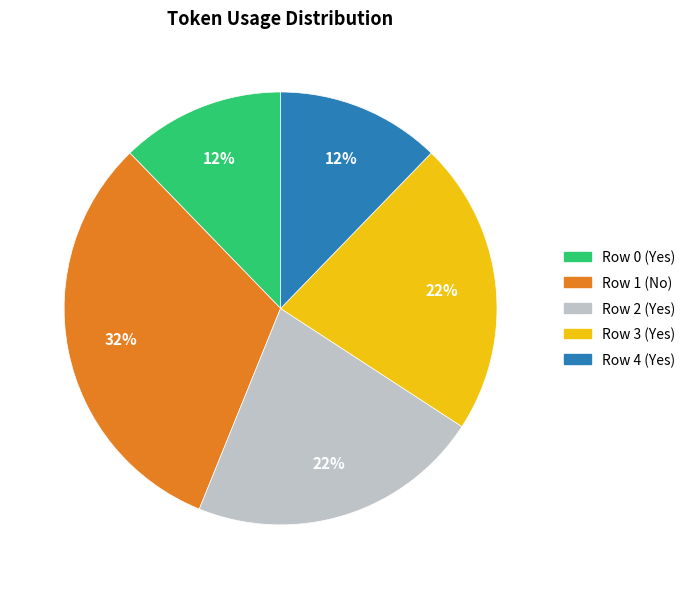

Is there any slice that represents more than half of the pie?

No